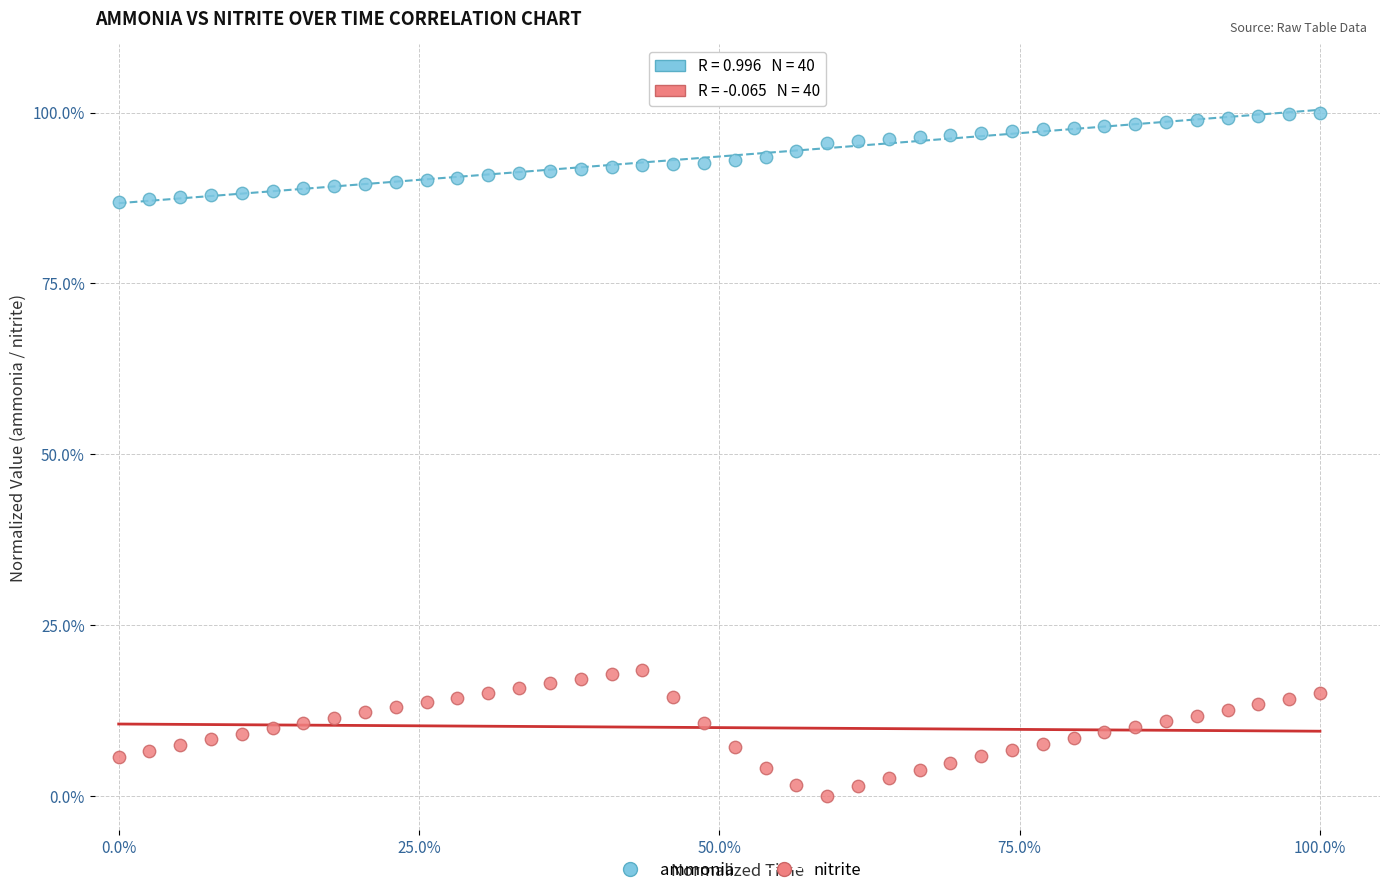

Which series contains the lowest Y value?

nitrite